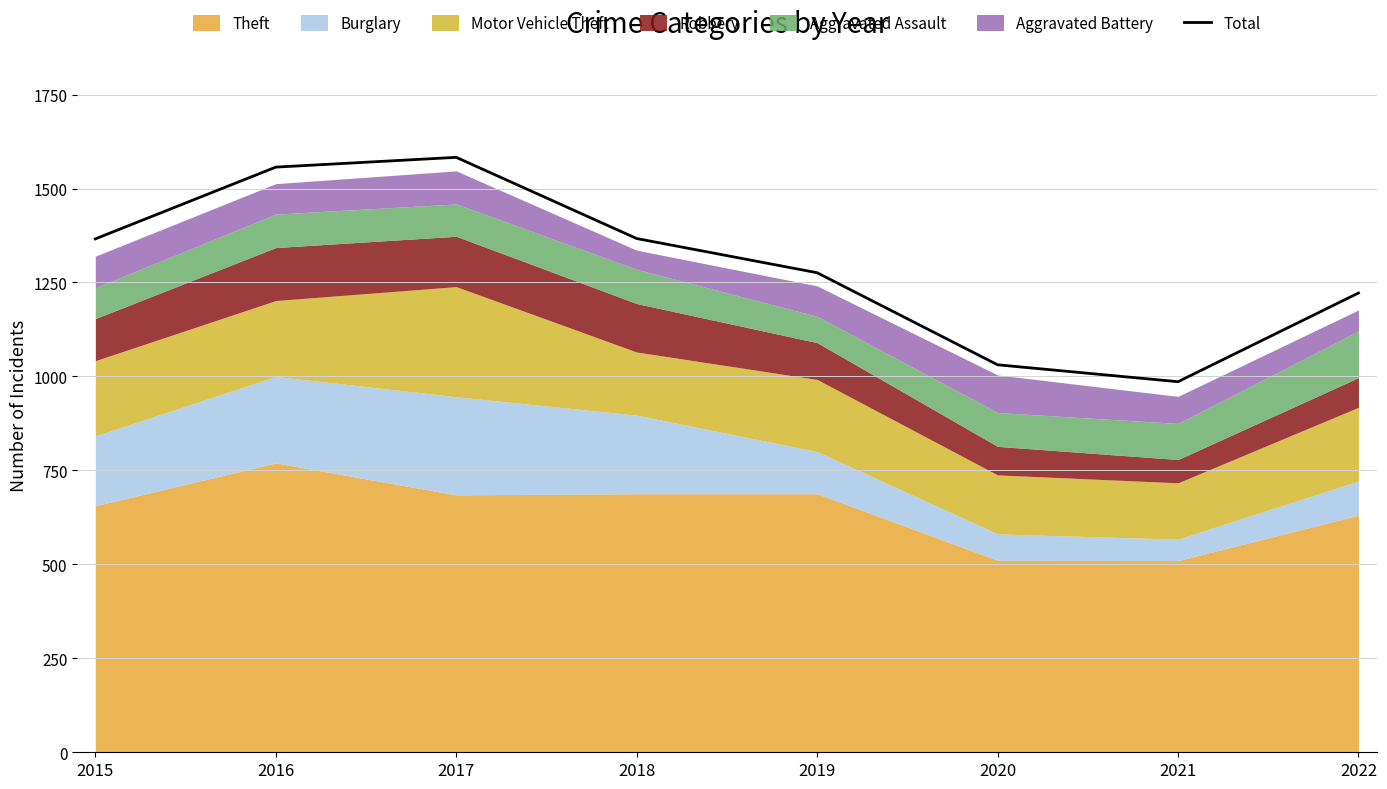

Reading left to right, what are all the values shown in this chart?

2015=1366	2016=1557	2017=1583	2018=1367	2019=1276	2020=1031	2021=986	2022=1222